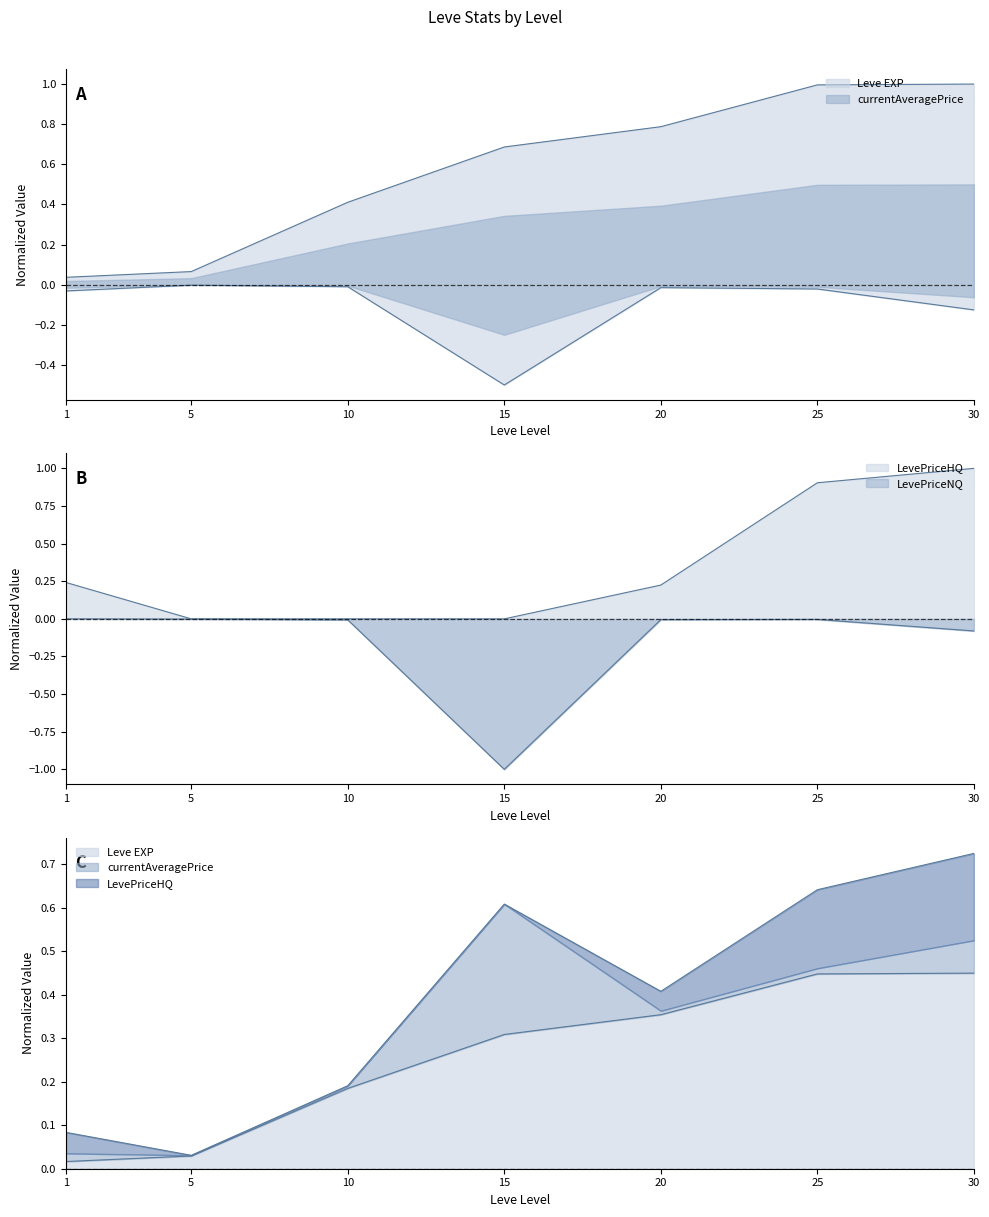

At which label is currentAveragePrice closest to 0?

5